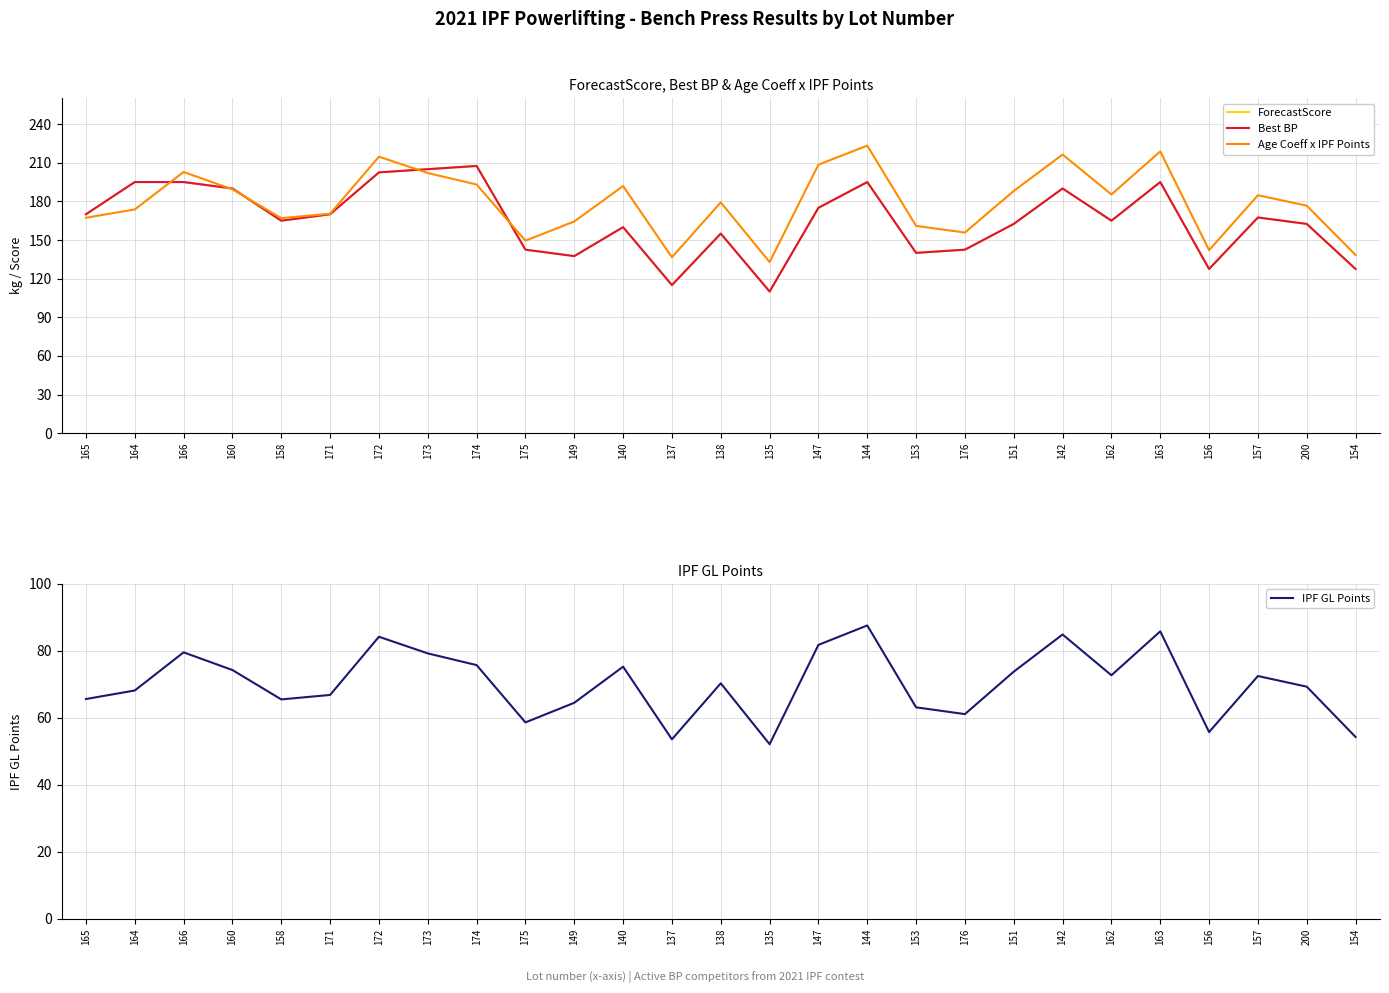

At which label is Best BP closest to 158?

140